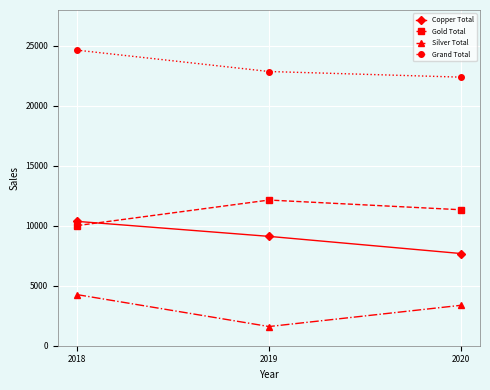

Where does the Gold Total series first go above 11340?

2019